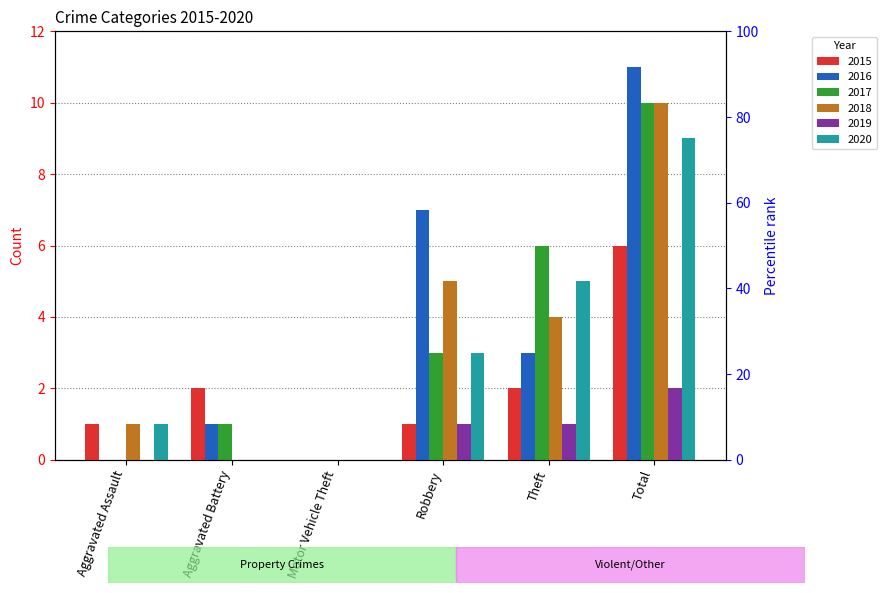

What is the label of the 1st bar from the right?

Total